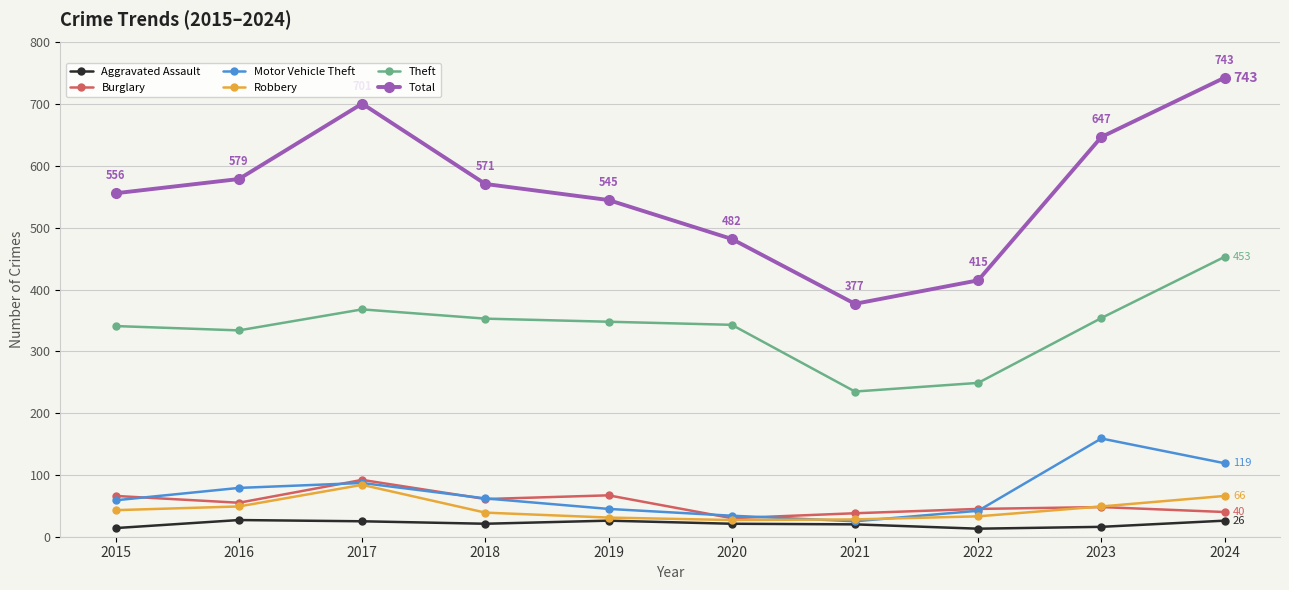

The value of Burglary at 2015 is 36. True or false?

False